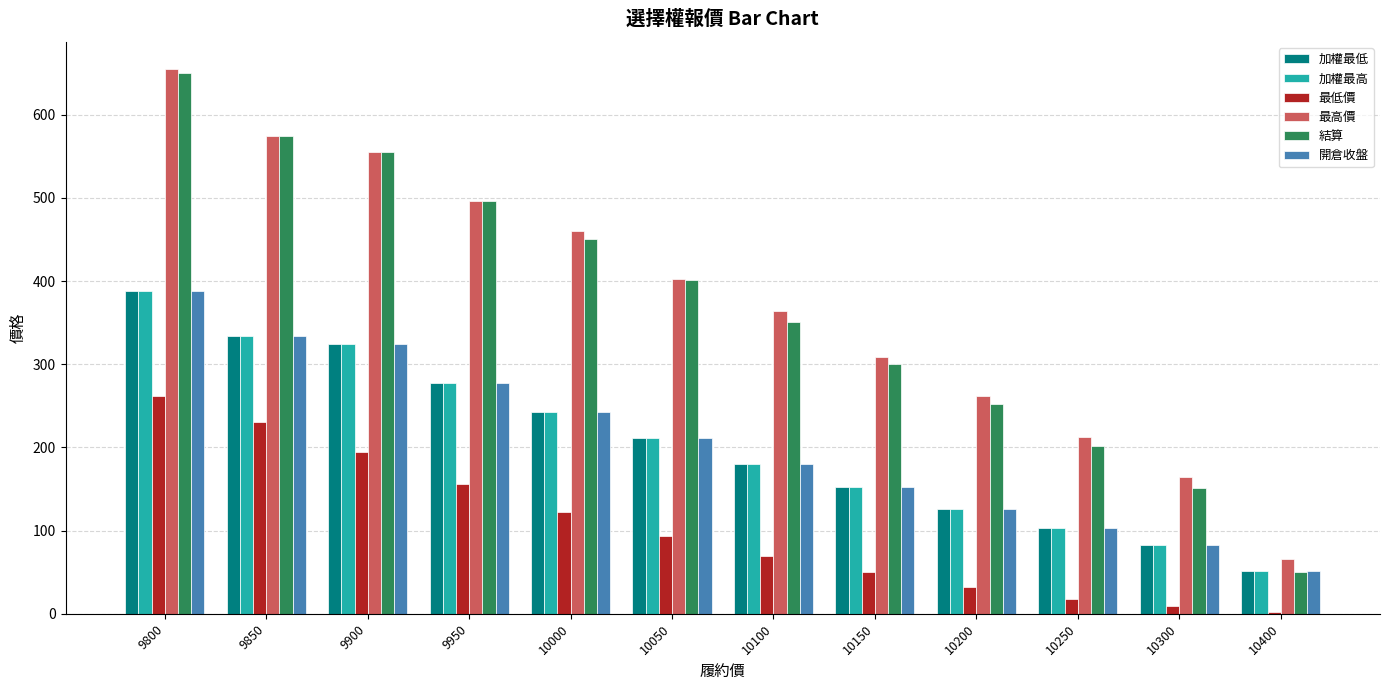

What is the spread (max minus min) of values at 10200?

230.0